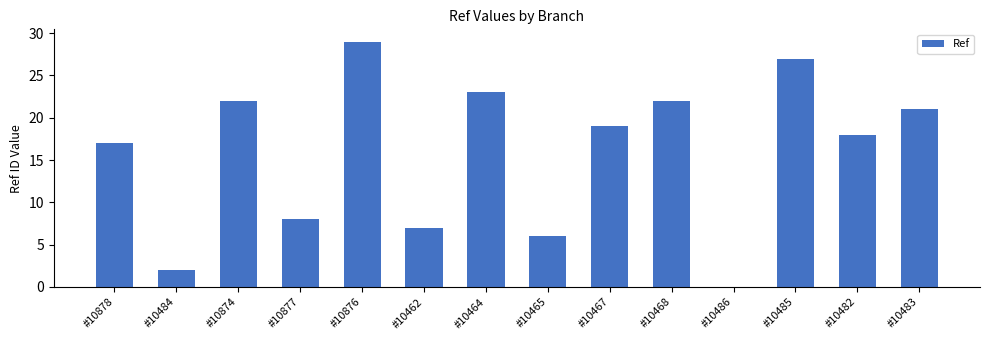

The value at #10877 is 12. True or false?

False